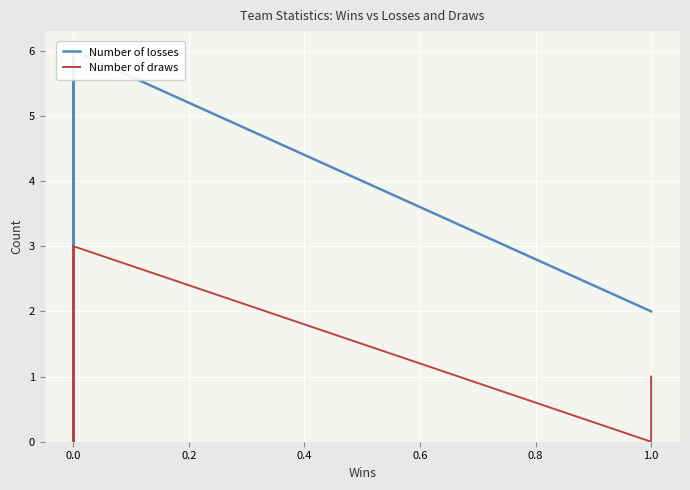

Reading right to left, extract all data points from this chart.

Number of losses: 2	2	2	2	6	3	3	6	4	3	1	3	2	6	3	3	6	4	5	1
Number of draws: 1	0	0	0	3	0	0	0	2	0	2	0	1	3	0	0	0	2	1	2